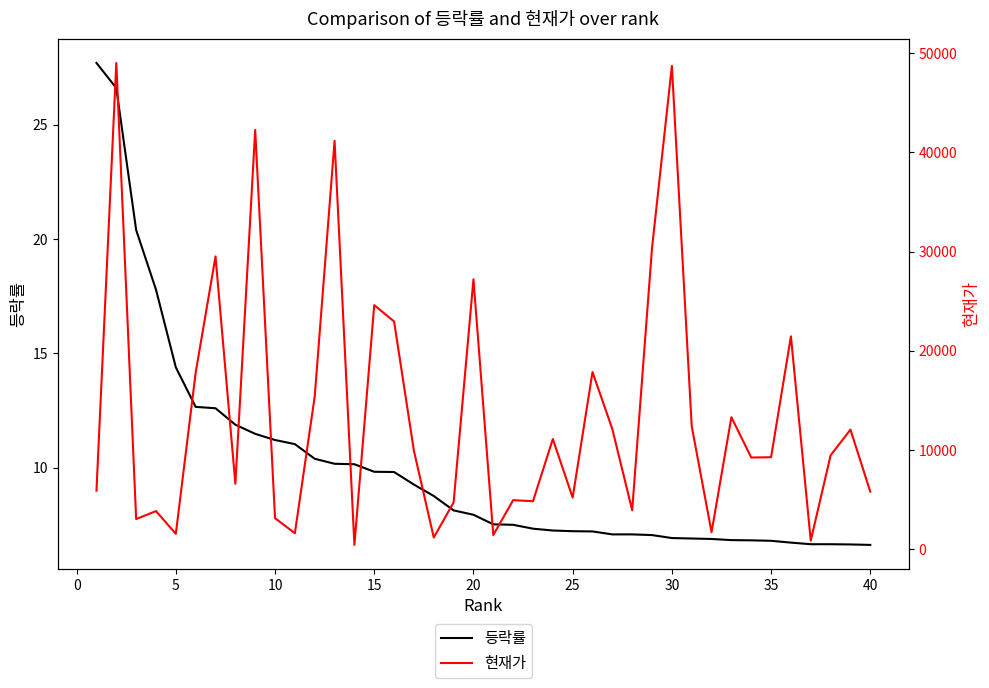

What is the maximum value for 등락률?

27.7